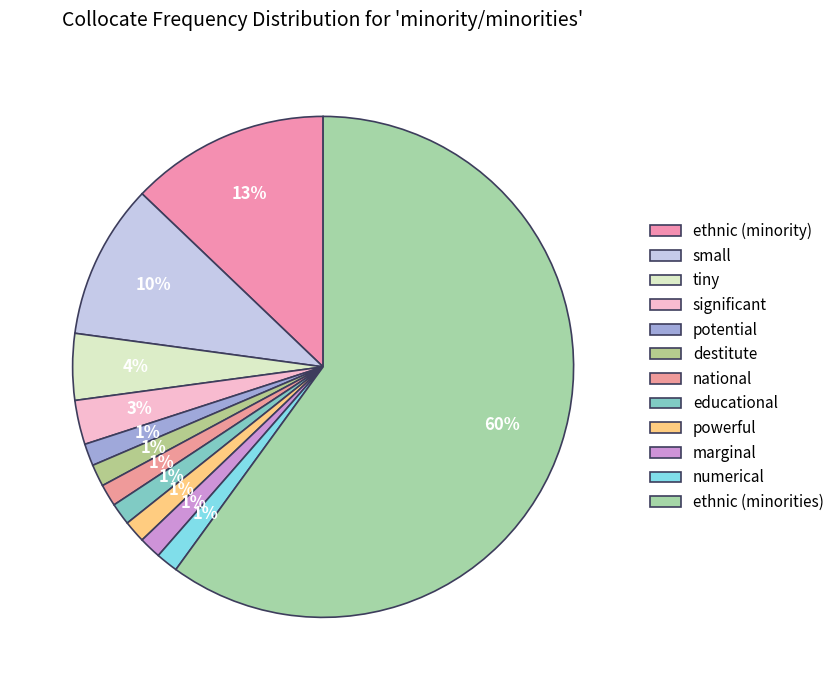

To the nearest percent, what portion does powerful represent?

1%